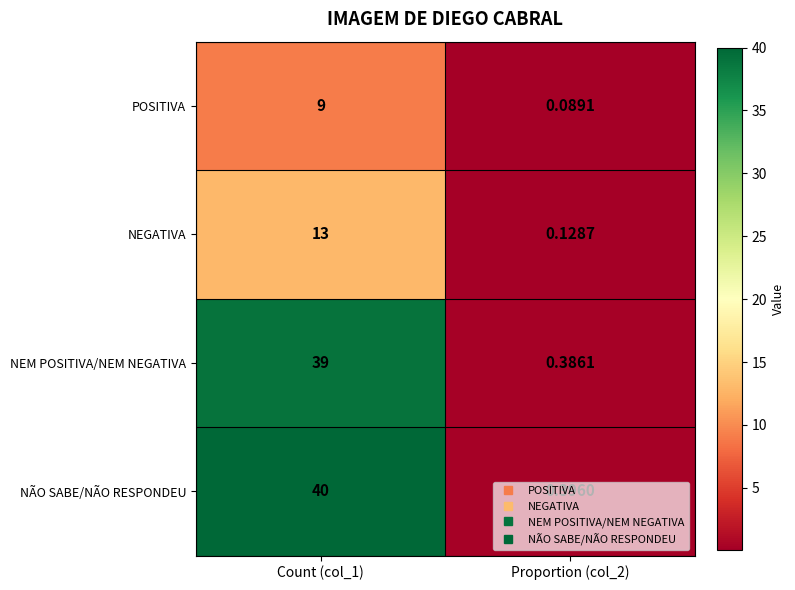

Which series changed the most between Count (col_1) and Proportion (col_2)?

NÃO SABE/NÃO RESPONDEU